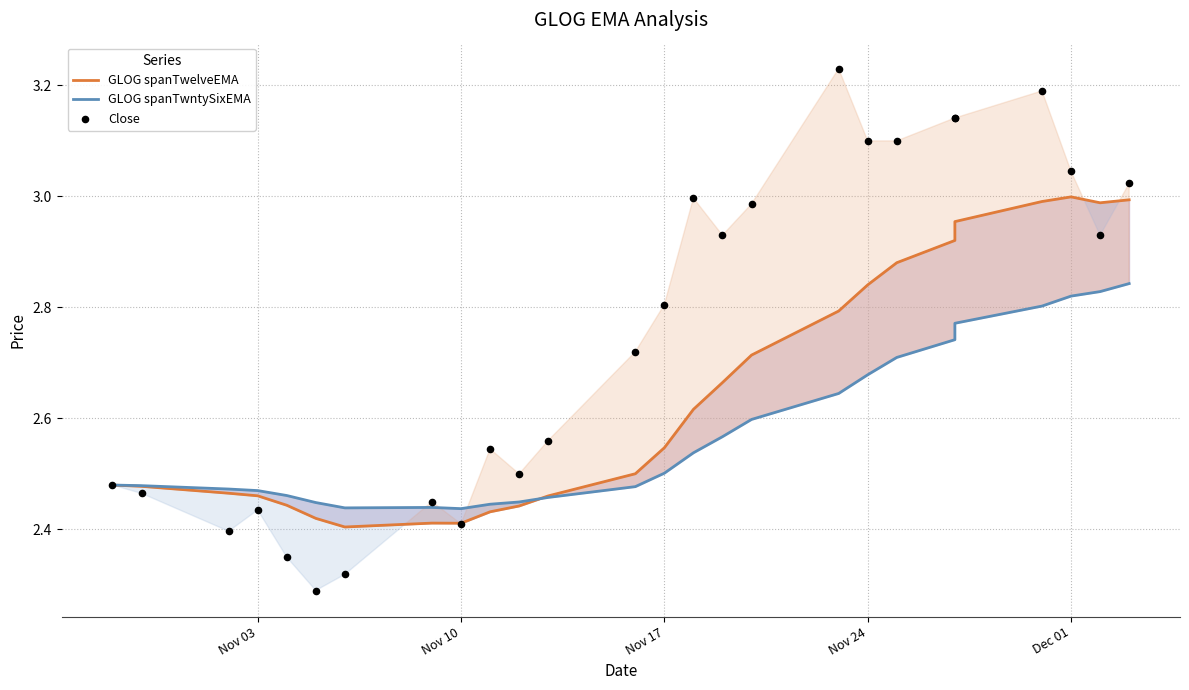

Which series contains the lowest Y value?

Close